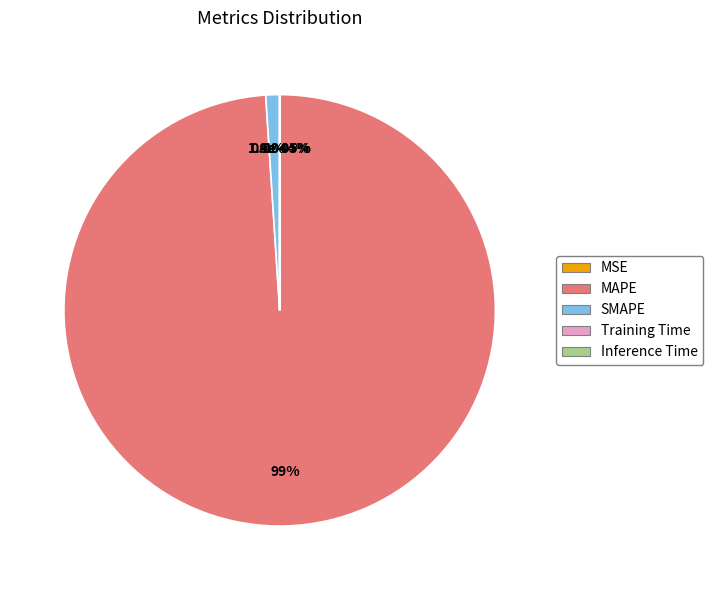

To the nearest percent, what is the difference between the largest and smallest slice percentages?

99%